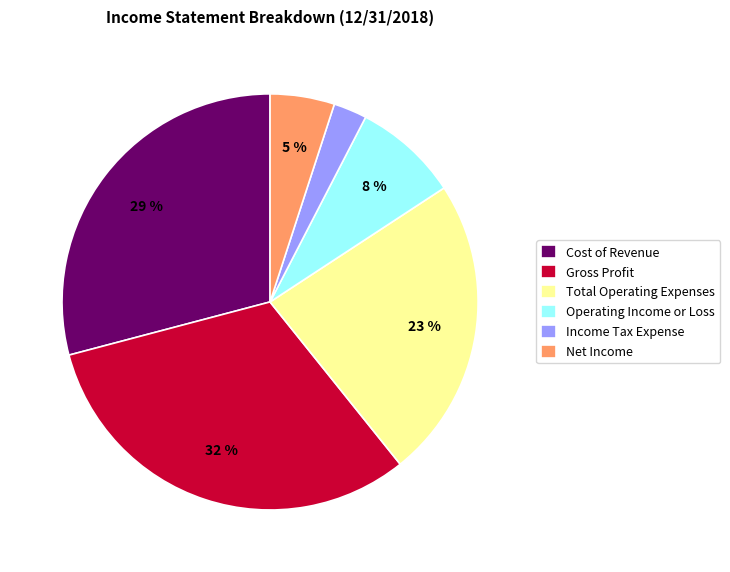

Count the number of slices in the pie.

6